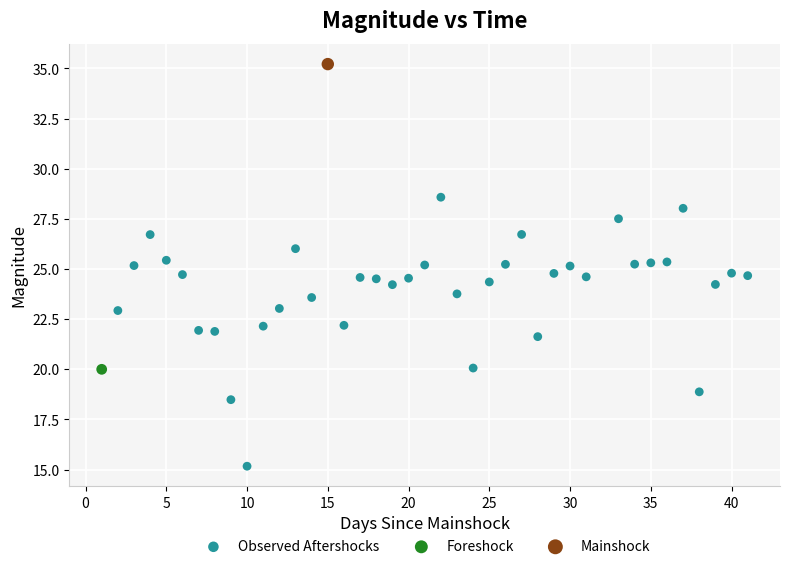

What are all the series names shown in the legend?

Observed Aftershocks, Foreshock, Mainshock